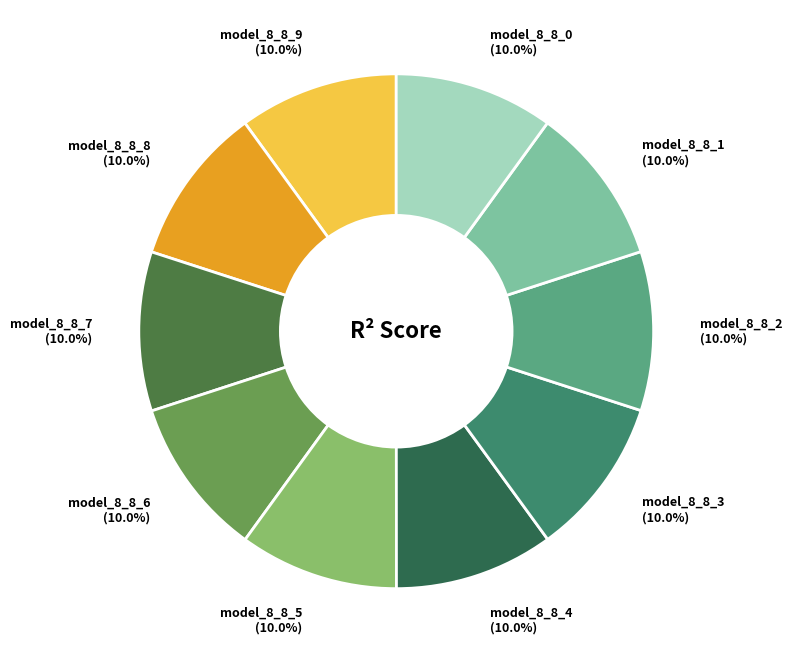

The model_8_8_3 slice represents 1% of the pie. True or false?

False